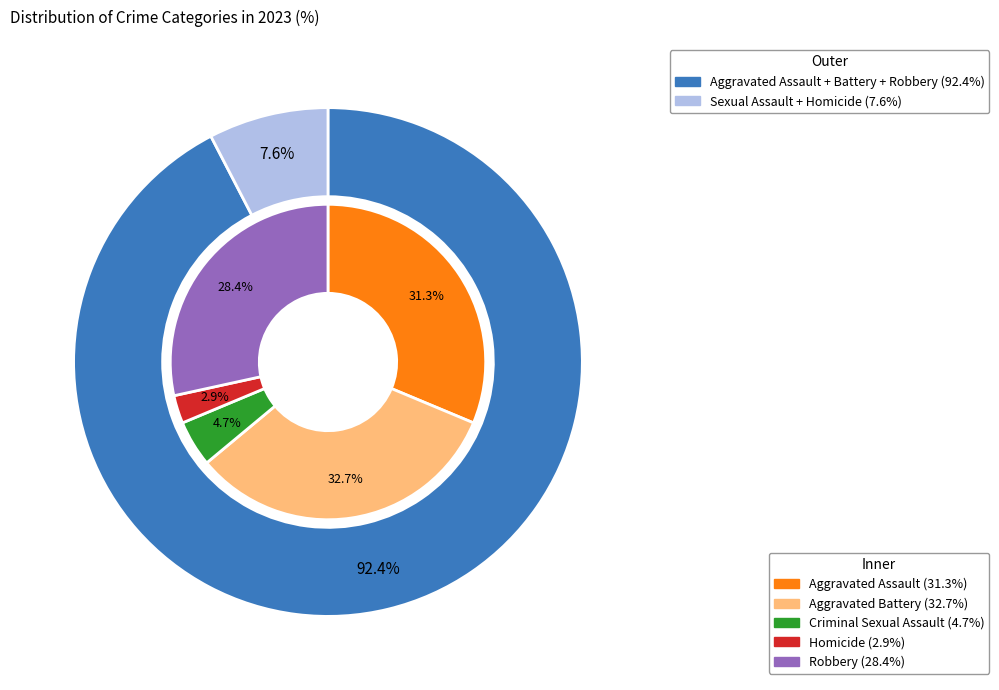

What percentage is NOT represented by Robbery?

71.6%